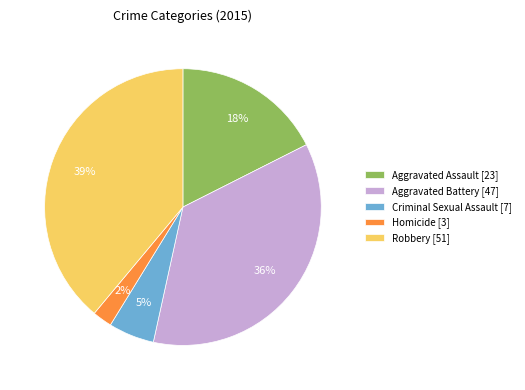

Count the number of slices in the pie.

5